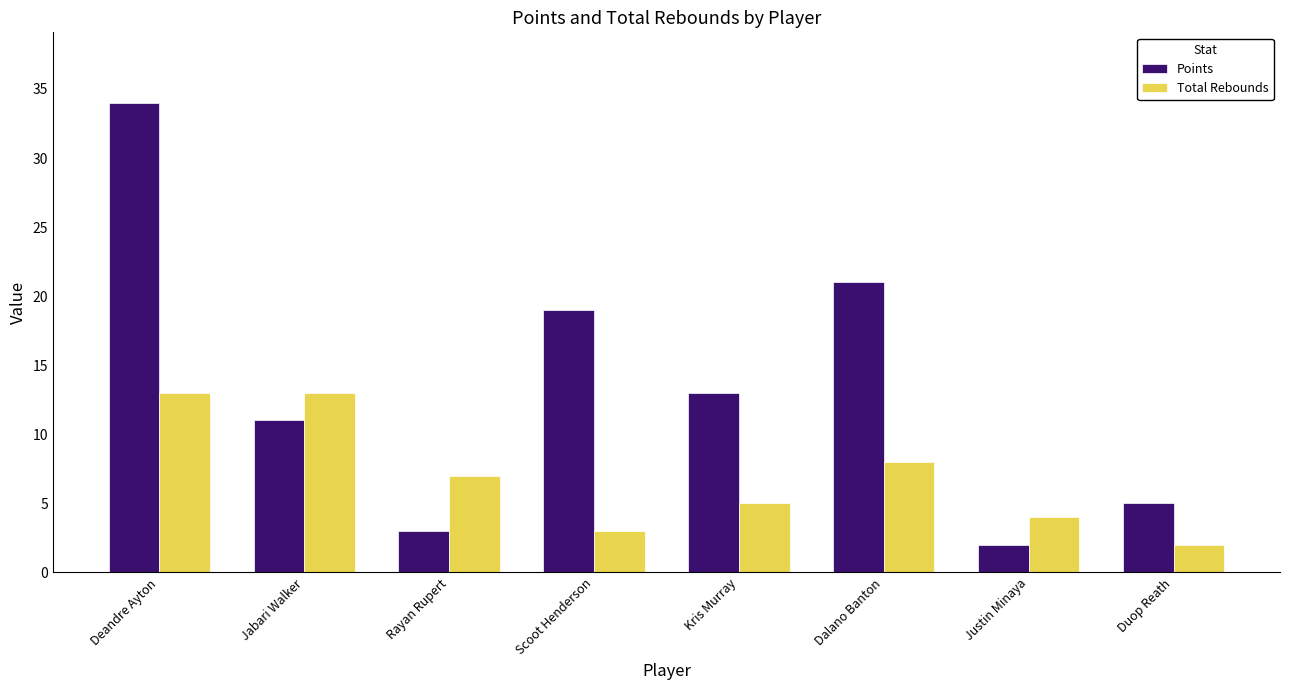

At which category is the sum across all series the highest?

Deandre Ayton